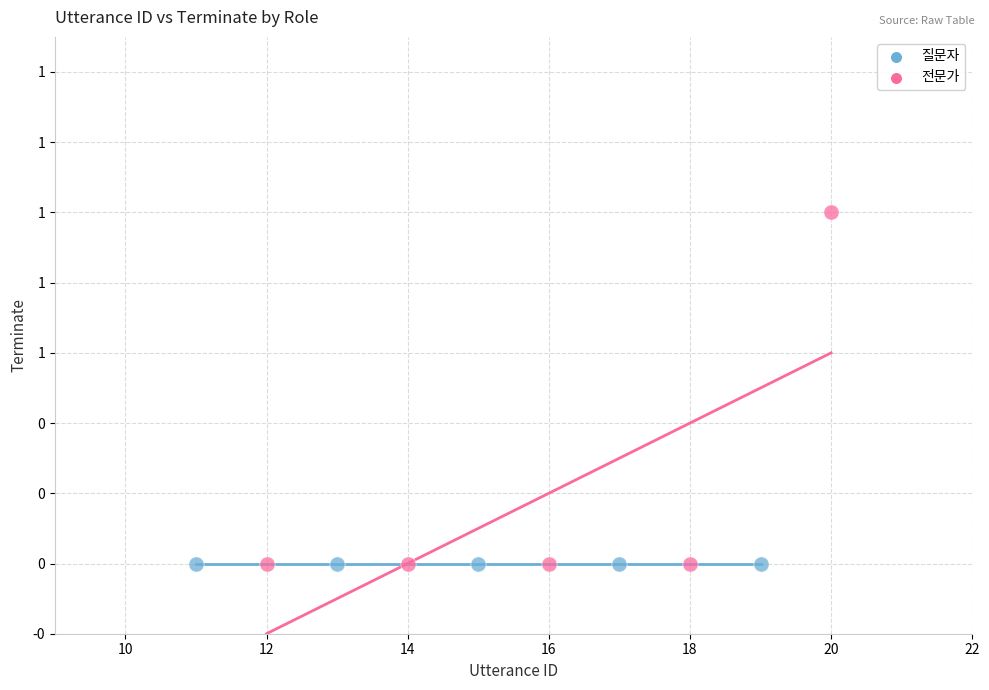

What are all the series names shown in the legend?

질문자, 전문가